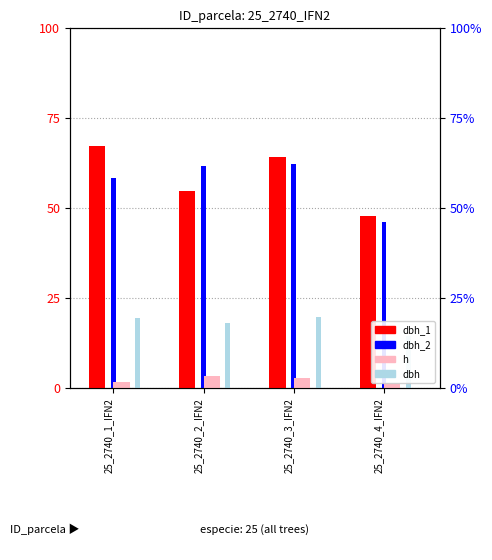

At which category does the chart reach its minimum across all series?

25_2740_4_IFN2